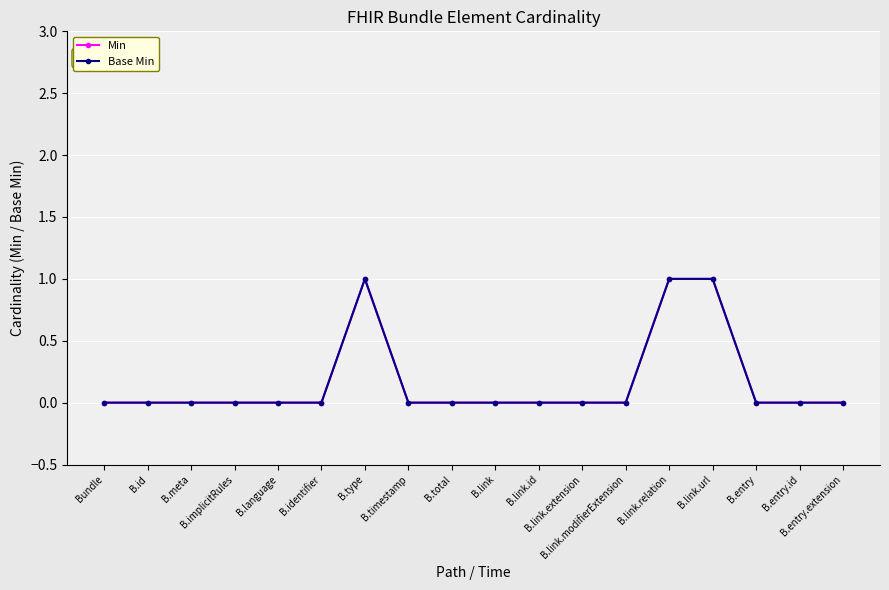

Does the chart have visible grid lines?

Yes